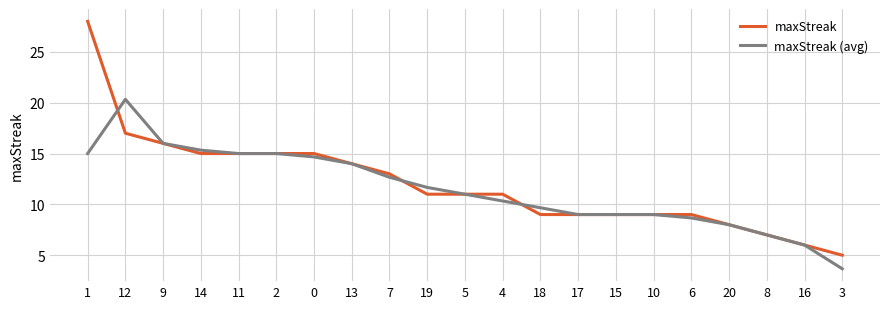

The maxStreak series shows 6.0 at 16. True or false?

True